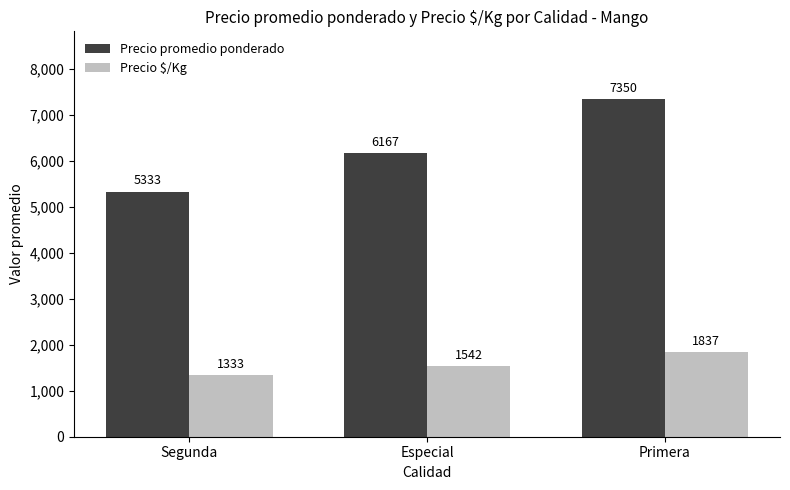

Between Segunda and Primera, which series saw the biggest shift?

Precio promedio ponderado